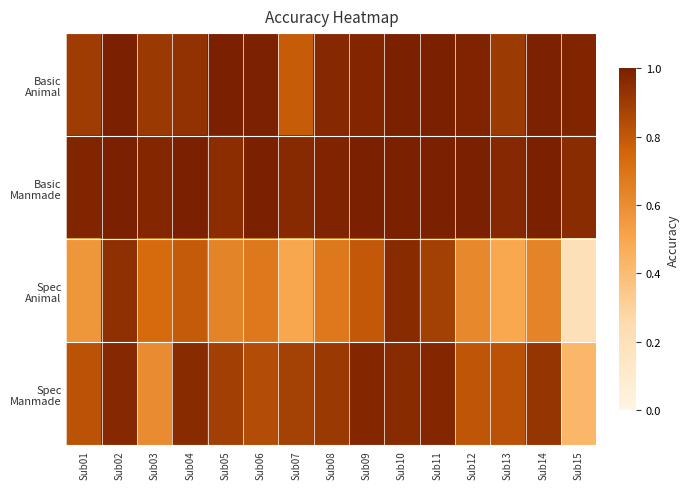

Between Sub04 and Sub14, which series saw the biggest shift?

Spec Animal